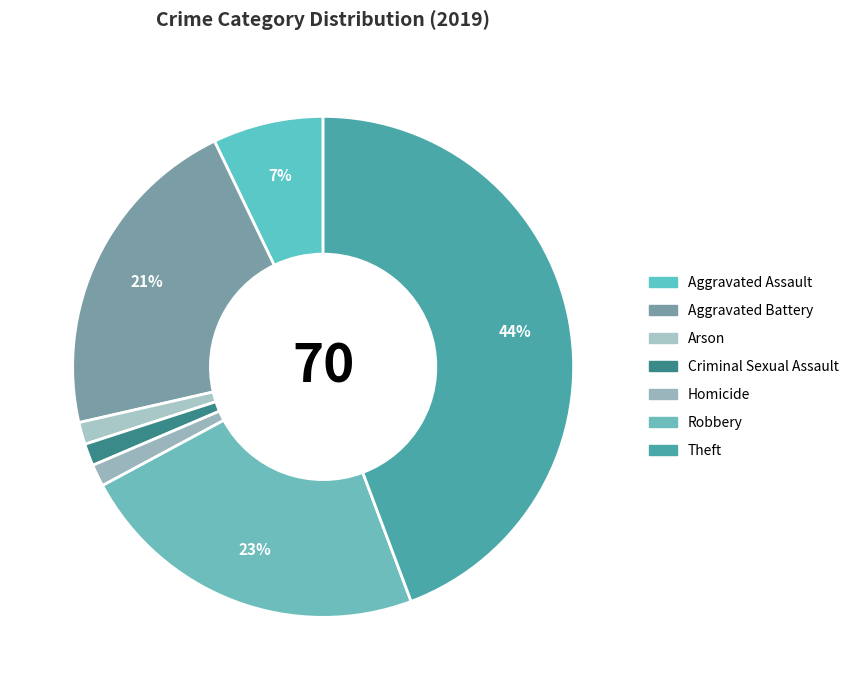

How many segments does this pie chart have?

7